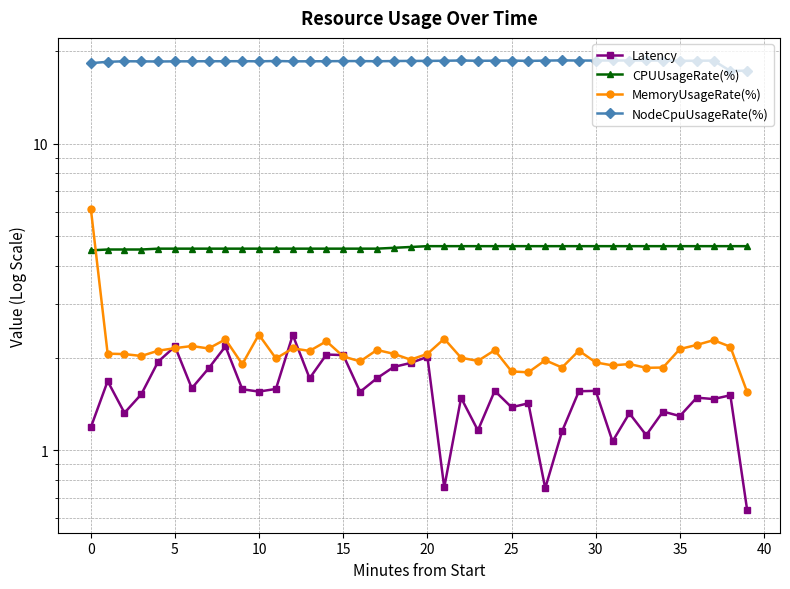

The value of CPUUsageRate(%) at 18 is 2.2. True or false?

False